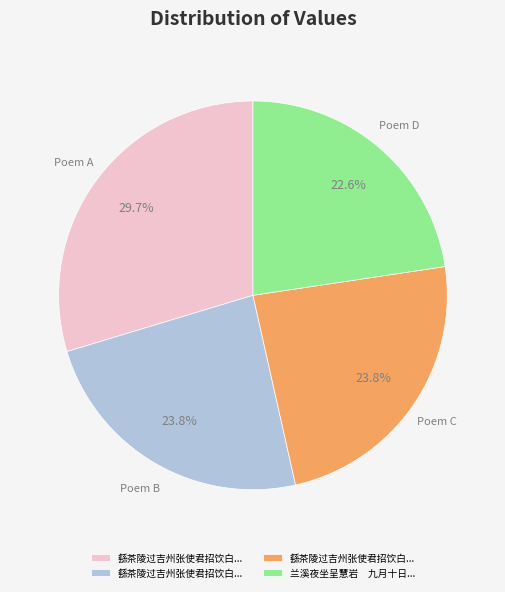

How many slices are in this pie chart?

4